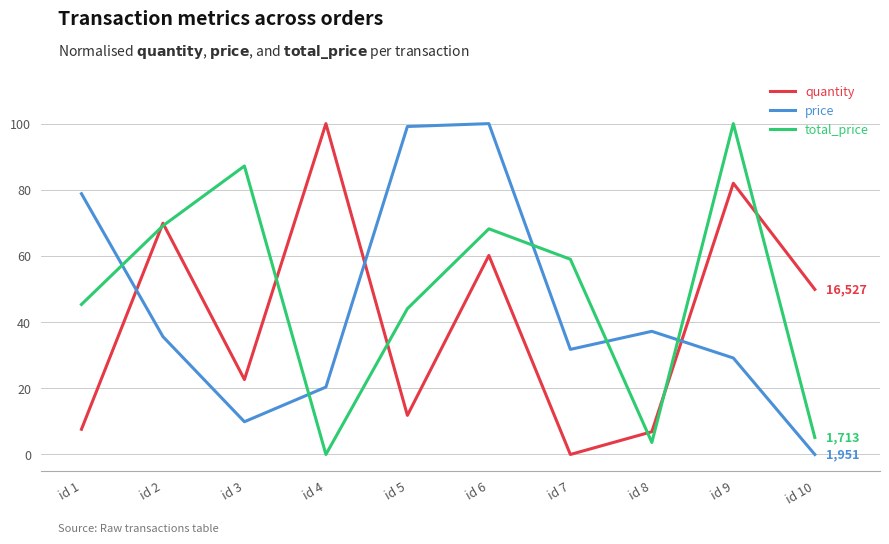

Is the value of price at id 9 greater than the value of quantity at id 2?

No